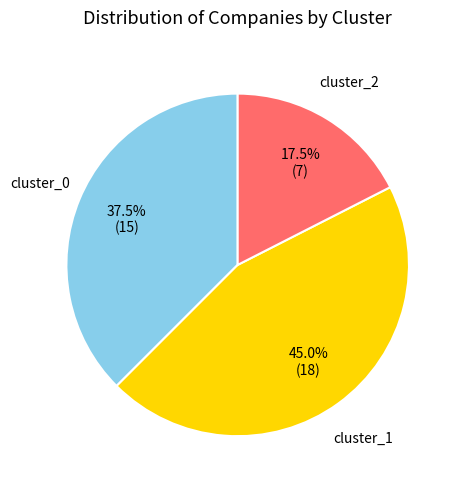

Does any single category account for the majority?

No